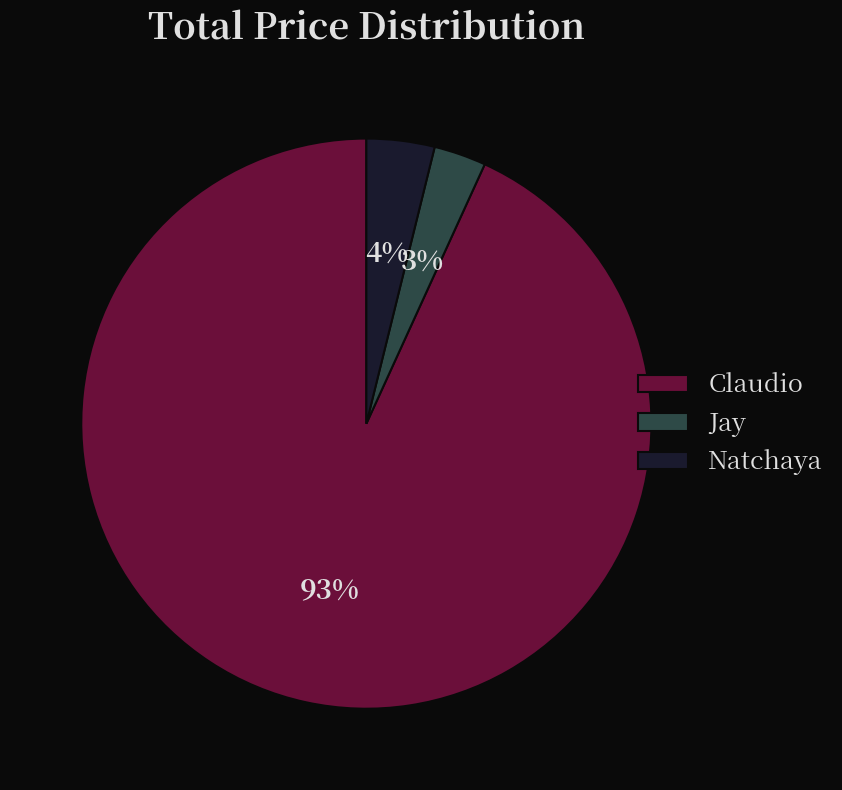

How many slices are in this pie chart?

3